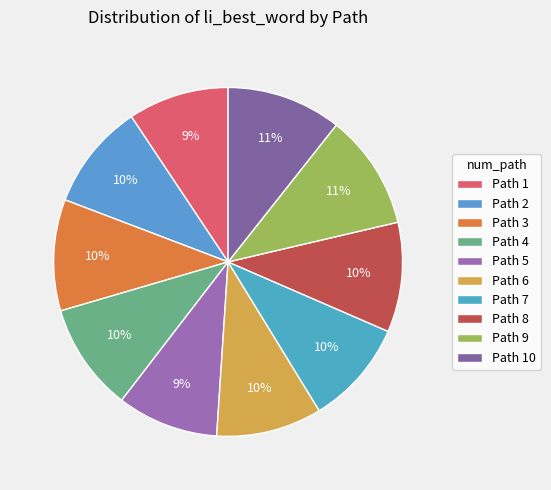

How many segments does this pie chart have?

10